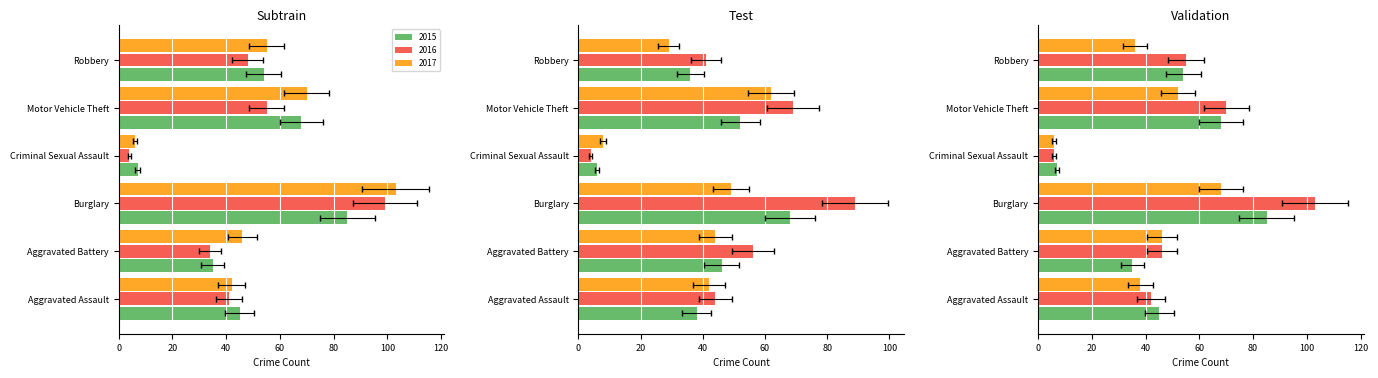

Which label corresponds to the smallest value in the chart?

Criminal Sexual Assault